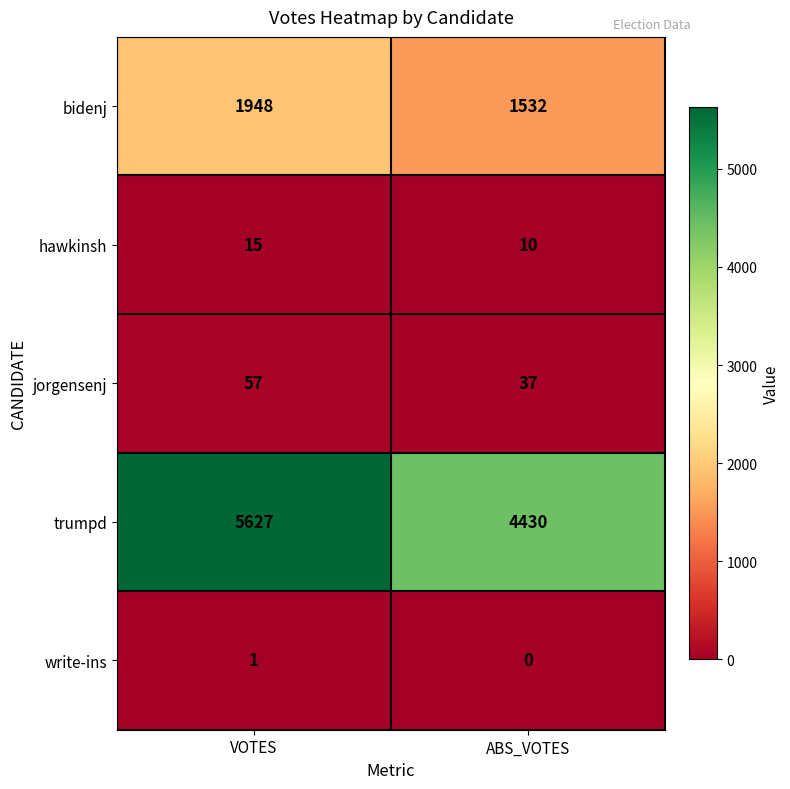

Reading right to left, extract all data points from this chart.

bidenj: ABS_VOTES=1532	VOTES=1948
hawkinsh: ABS_VOTES=10	VOTES=15
jorgensenj: ABS_VOTES=37	VOTES=57
trumpd: ABS_VOTES=4430	VOTES=5627
write-ins: ABS_VOTES=0	VOTES=1